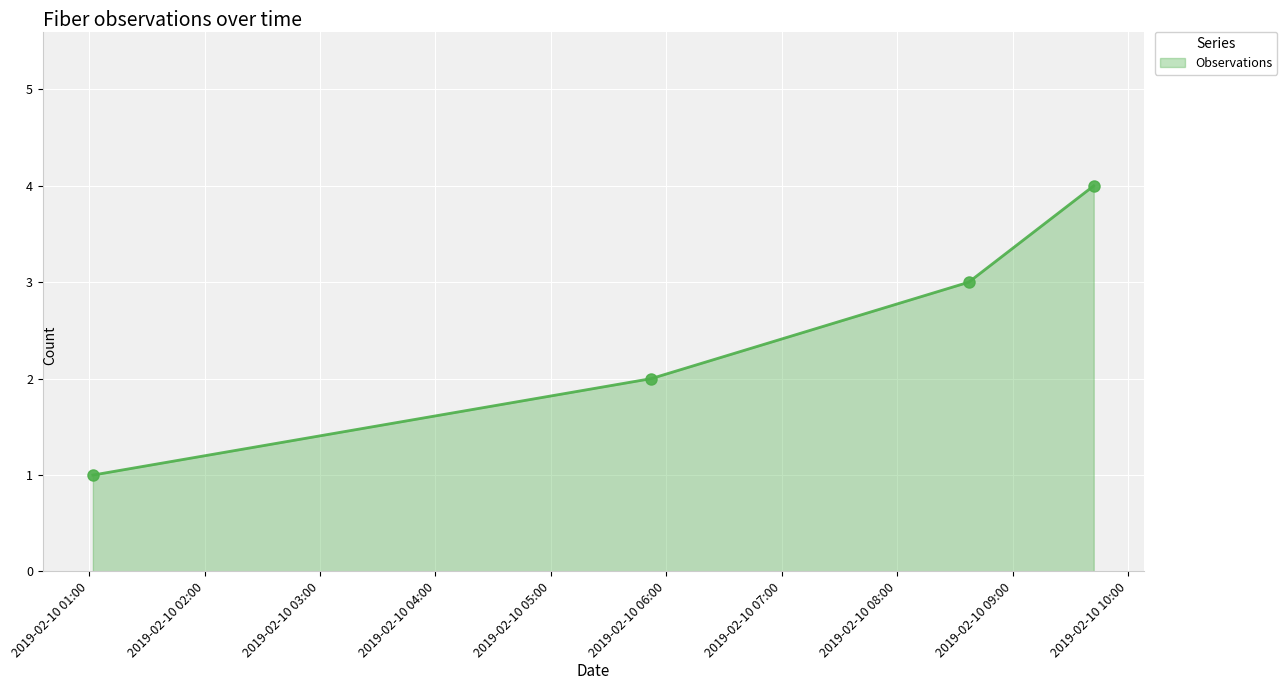

What is the value of the 2nd point from the left?

2